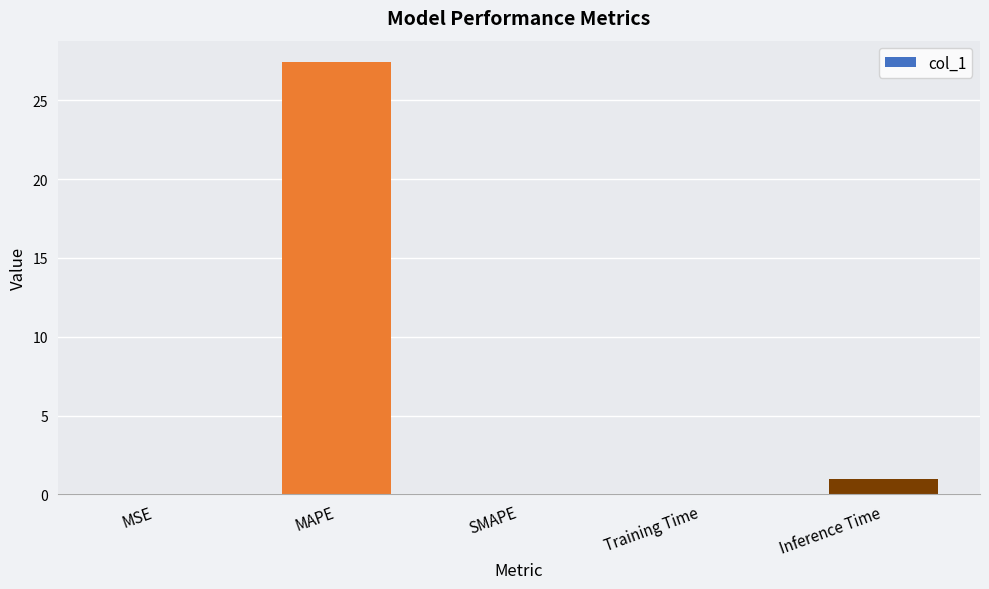

Where is the data nearest to the value 13?

Inference Time